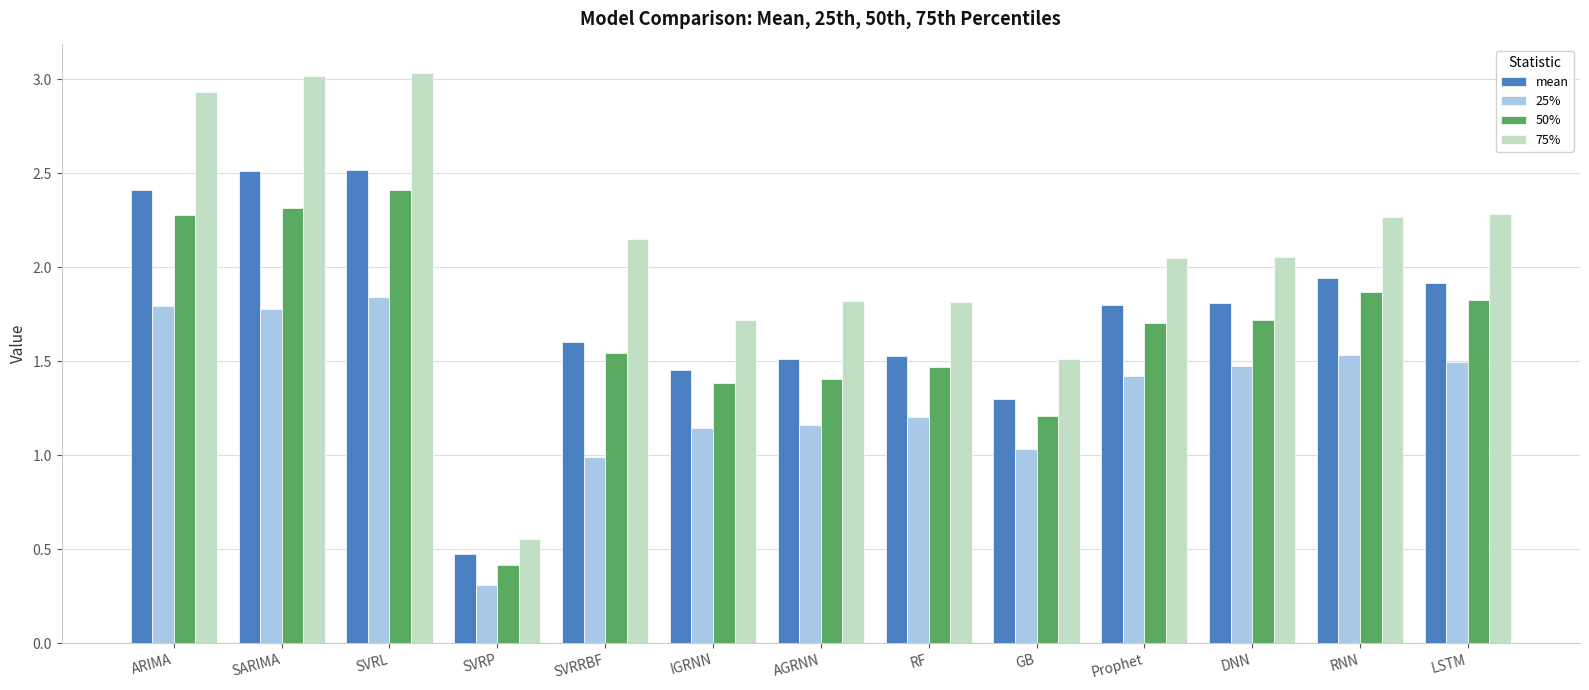

Which label corresponds to the smallest value in the chart?

SVRP